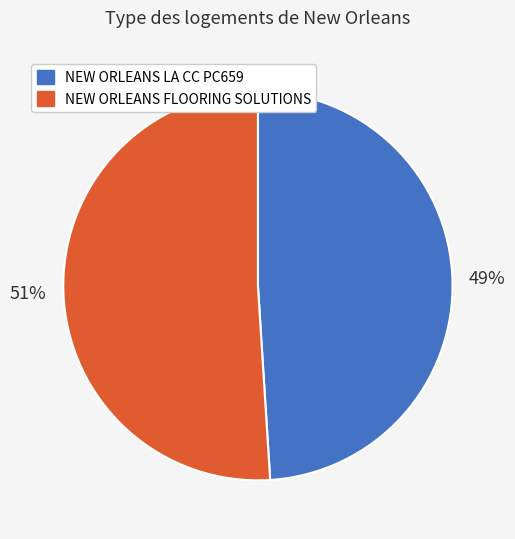

To the nearest percent, what portion does NEW ORLEANS LA CC PC659 represent?

49%